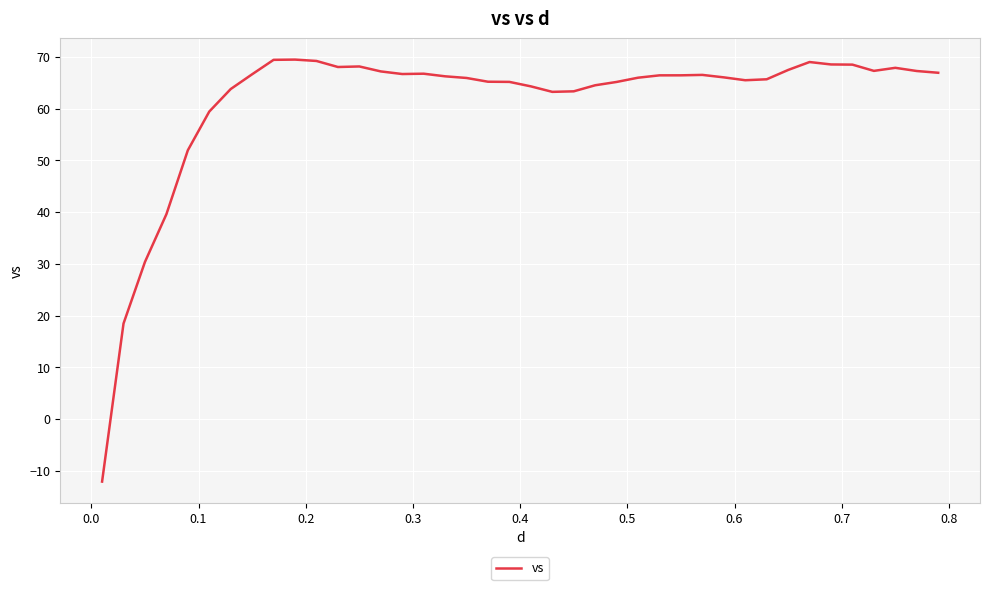

What is the smallest value displayed?

-12.1